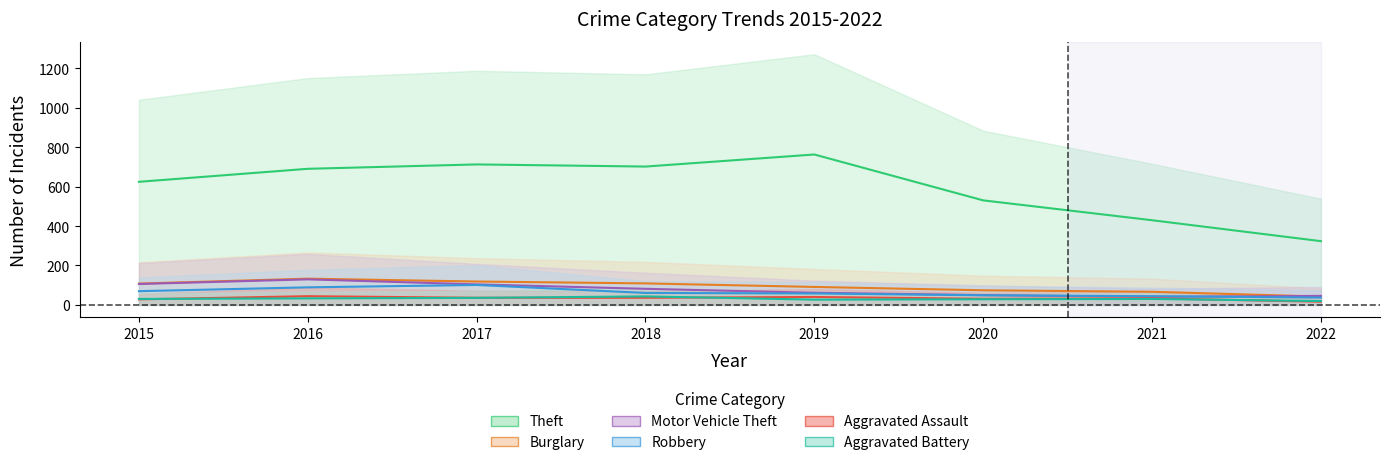

Rank the series by their maximum value, from highest to lowest.

Theft, Burglary, Motor Vehicle Theft, Robbery, Aggravated Assault, Aggravated Battery